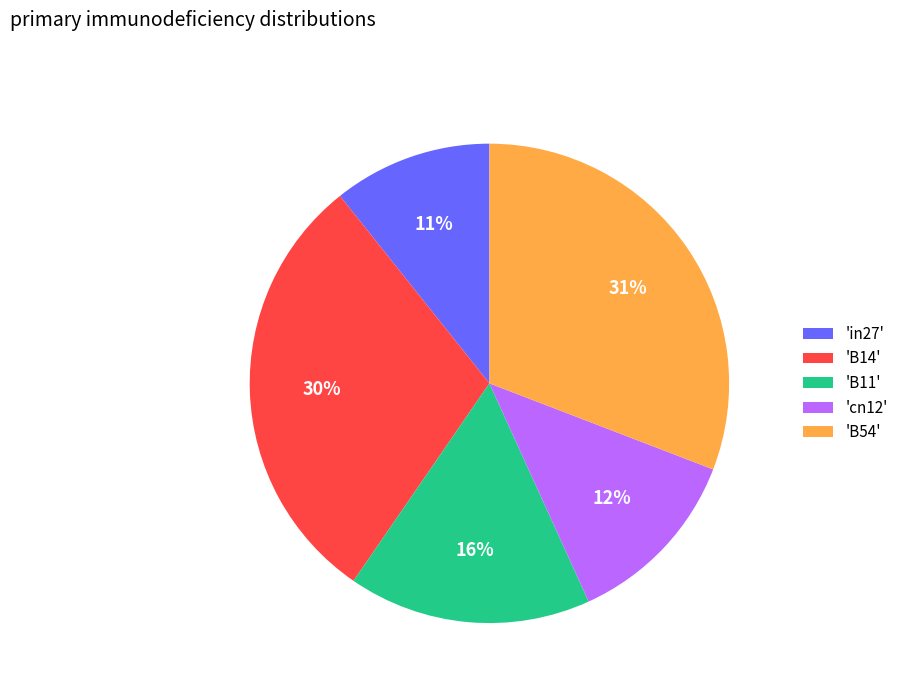

The 'B11' slice represents 16% of the pie. True or false?

True